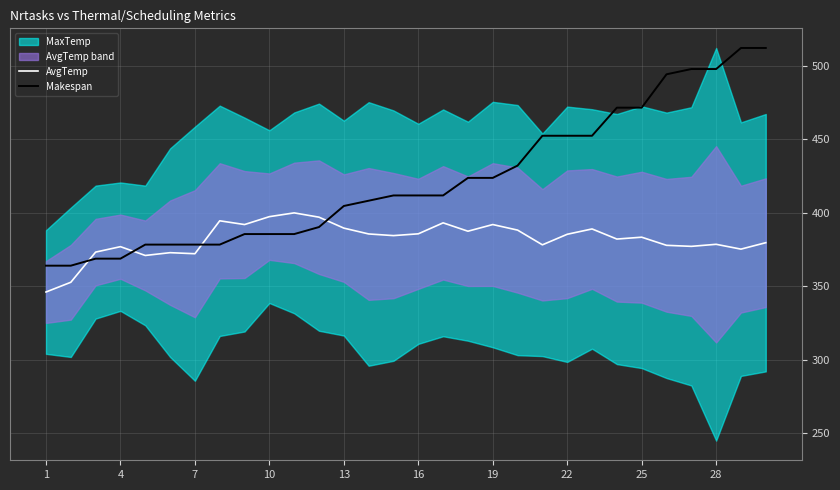

Which series ends up on top after the final intersection of AvgTemp and Makespan?

Makespan